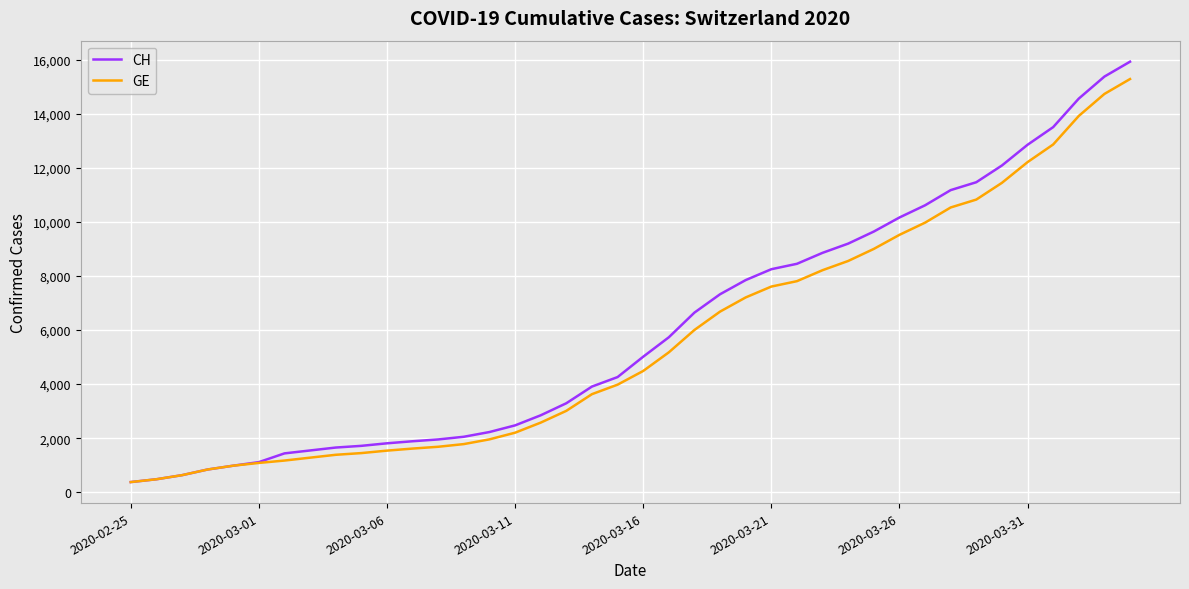

Which series has the largest range (max minus min)?

CH